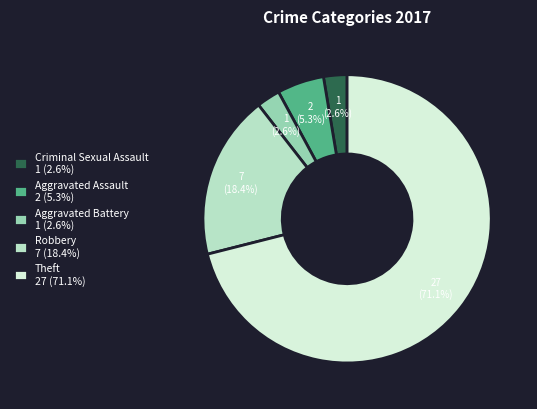

How much of the chart is everything except Criminal Sexual Assault 1 (2.6%)?

97.4%